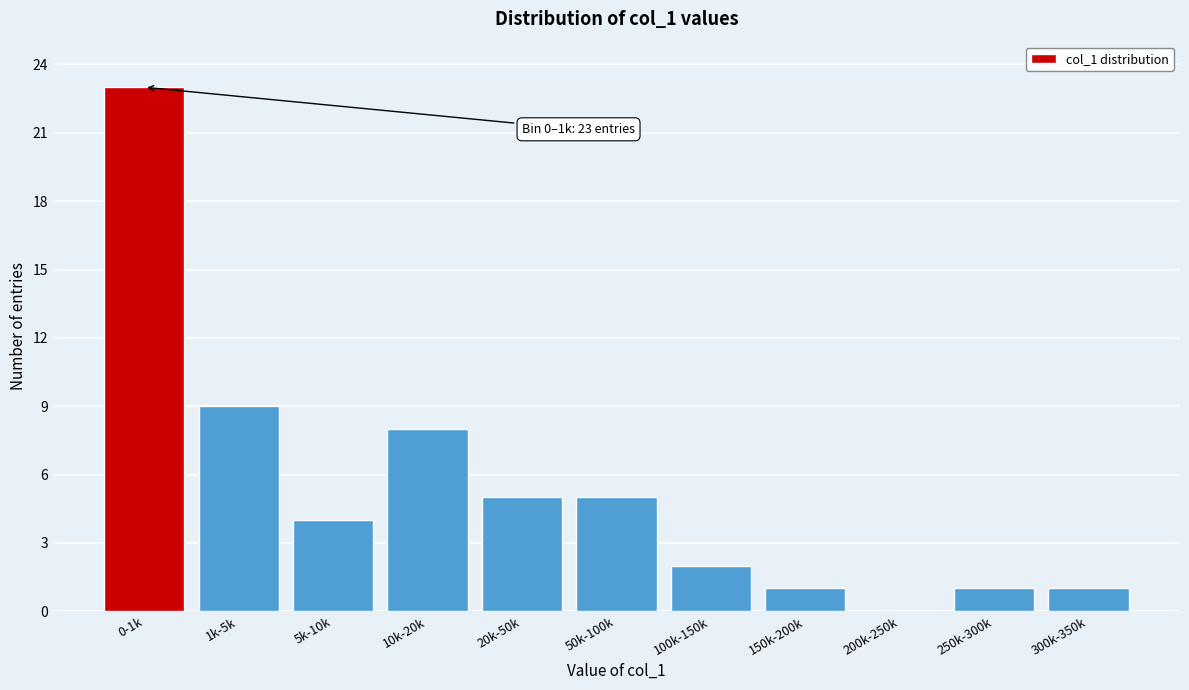

Reading left to right, extract all data points from this chart.

0-1k=23	1k-5k=9	5k-10k=4	10k-20k=8	20k-50k=5	50k-100k=5	100k-150k=2	150k-200k=1	200k-250k=0	250k-300k=1	300k-350k=1